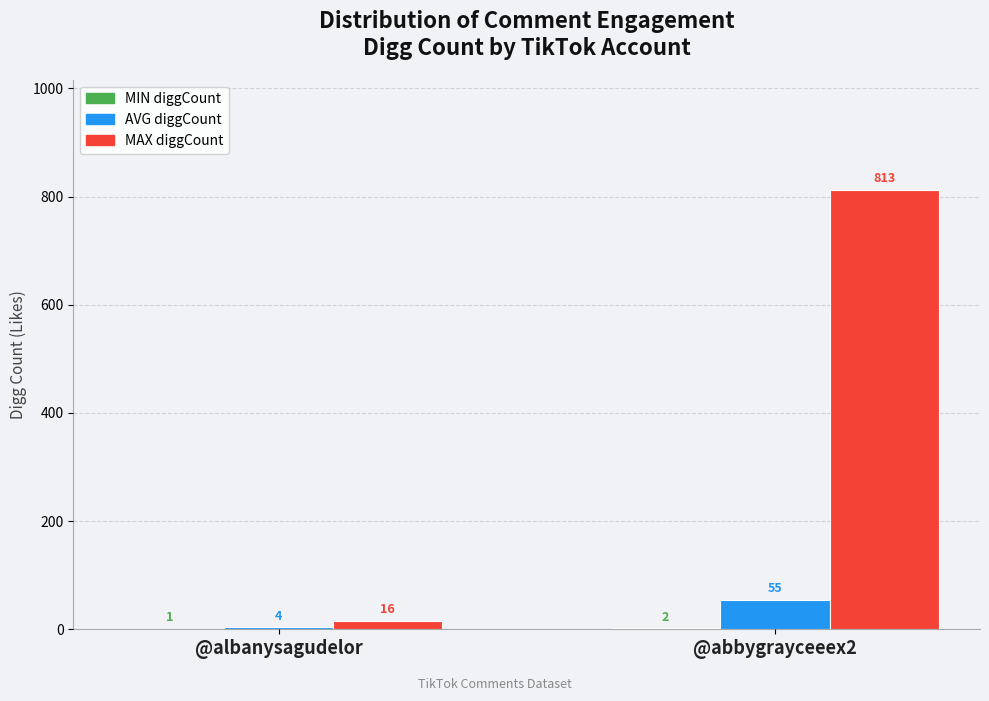

At which label is AVG diggCount closest to 29?

@albanysagudelor